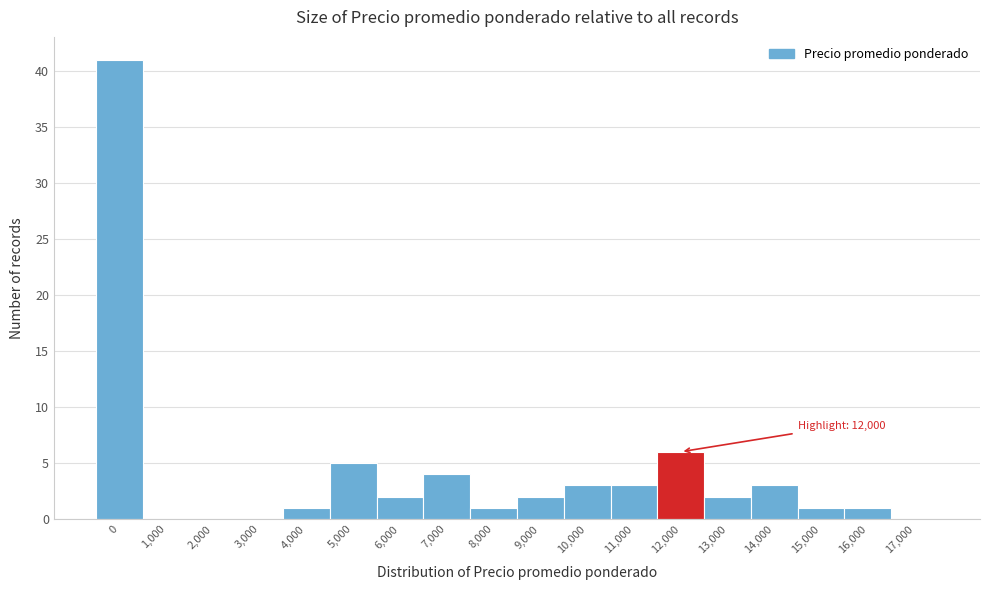

Reading left to right, what are all the values shown in this chart?

0=41	1,000=0	2,000=0	3,000=0	4,000=1	5,000=5	6,000=2	7,000=4	8,000=1	9,000=2	10,000=3	11,000=3	12,000=6	13,000=2	14,000=3	15,000=1	16,000=1	17,000=0